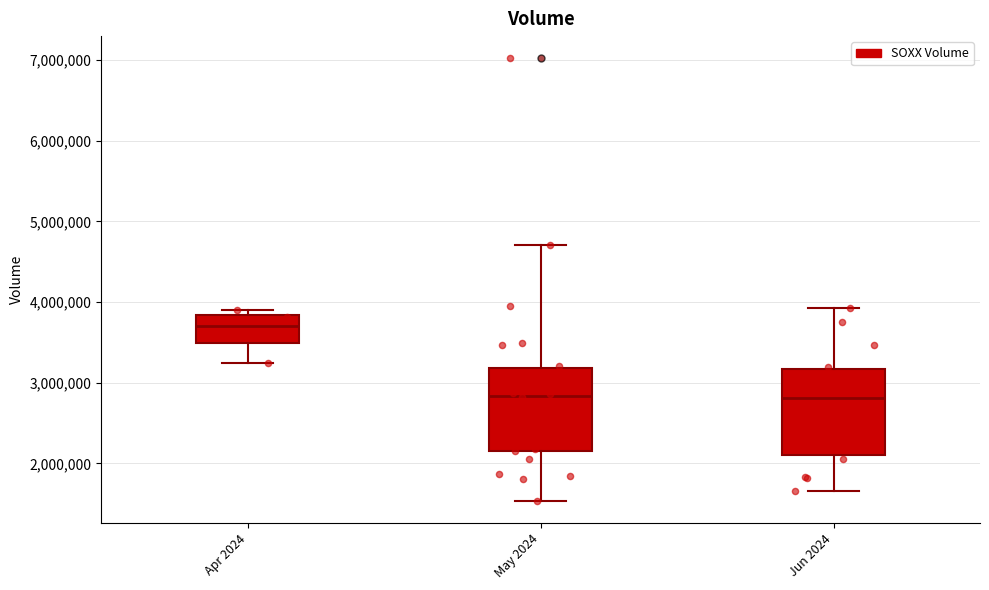

Where is the lower edge of the box for Jun 2024 on the y-axis? The values are not printed on the chart, so give them approximately, as read against the axis.

2100000